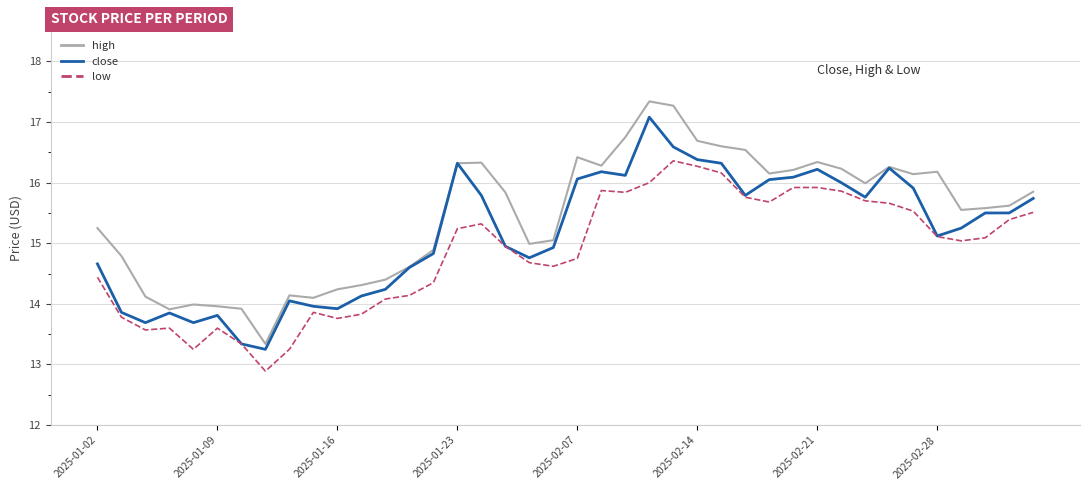

What is the highest value of the high series?

17.3